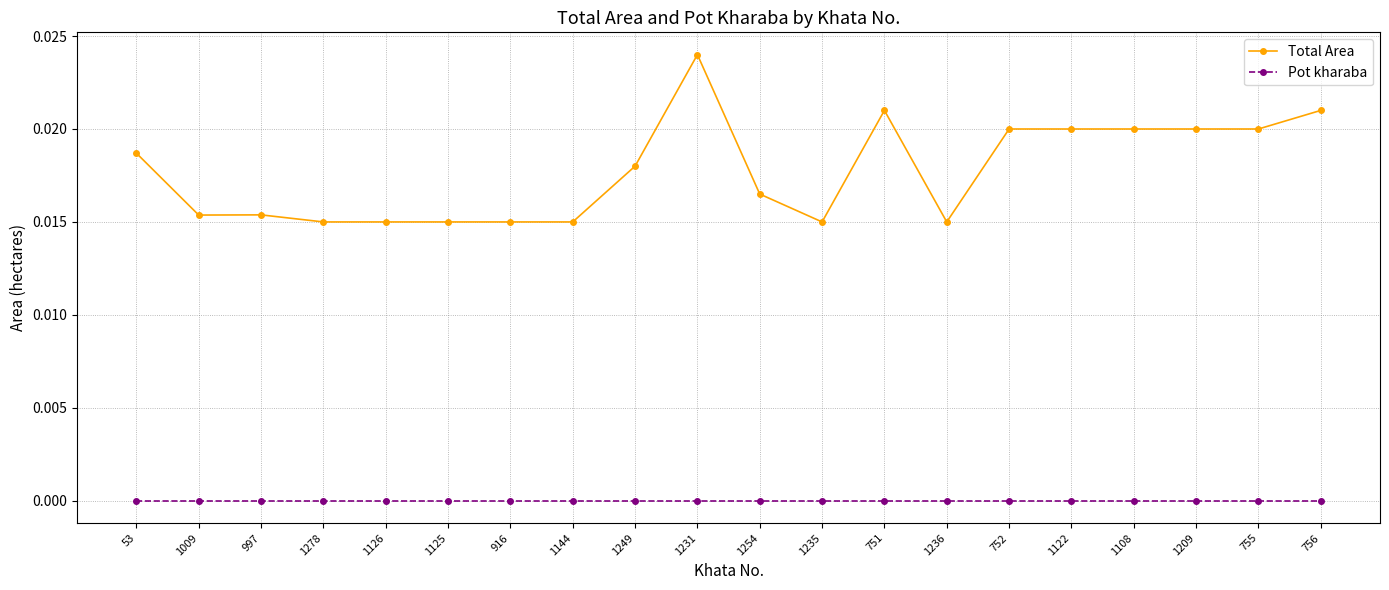

Which series has the largest total across all categories?

Total Area